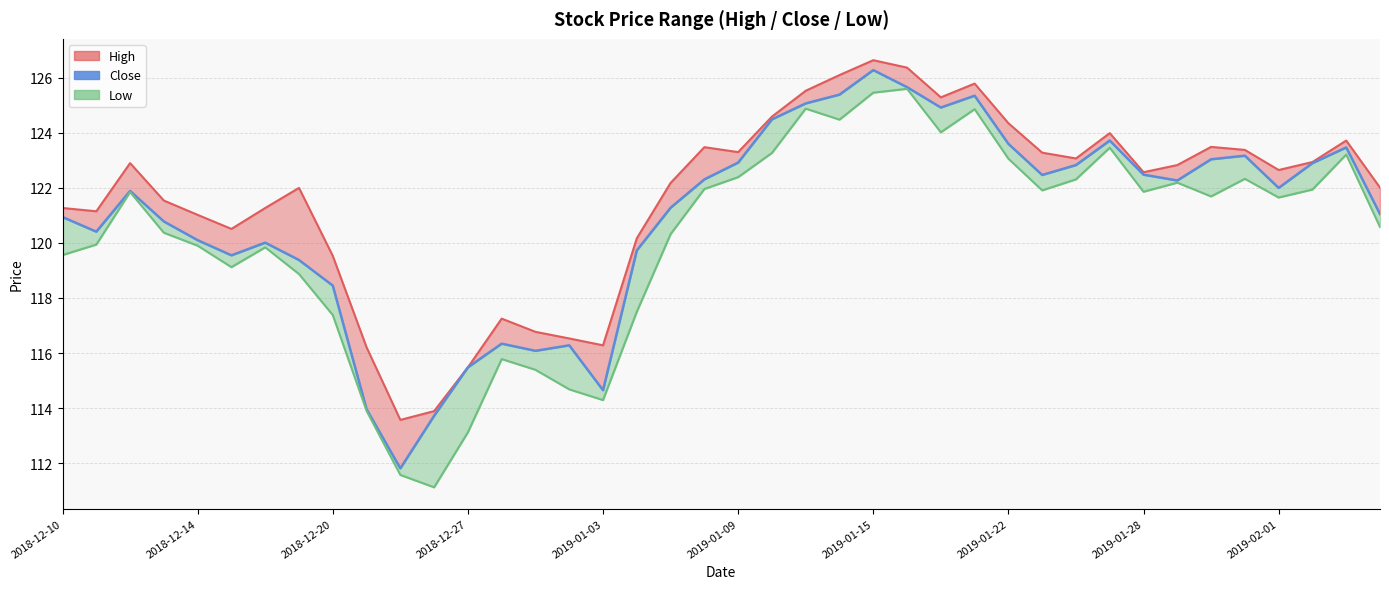

The low series shows 208.7 at 2019-01-17. True or false?

False